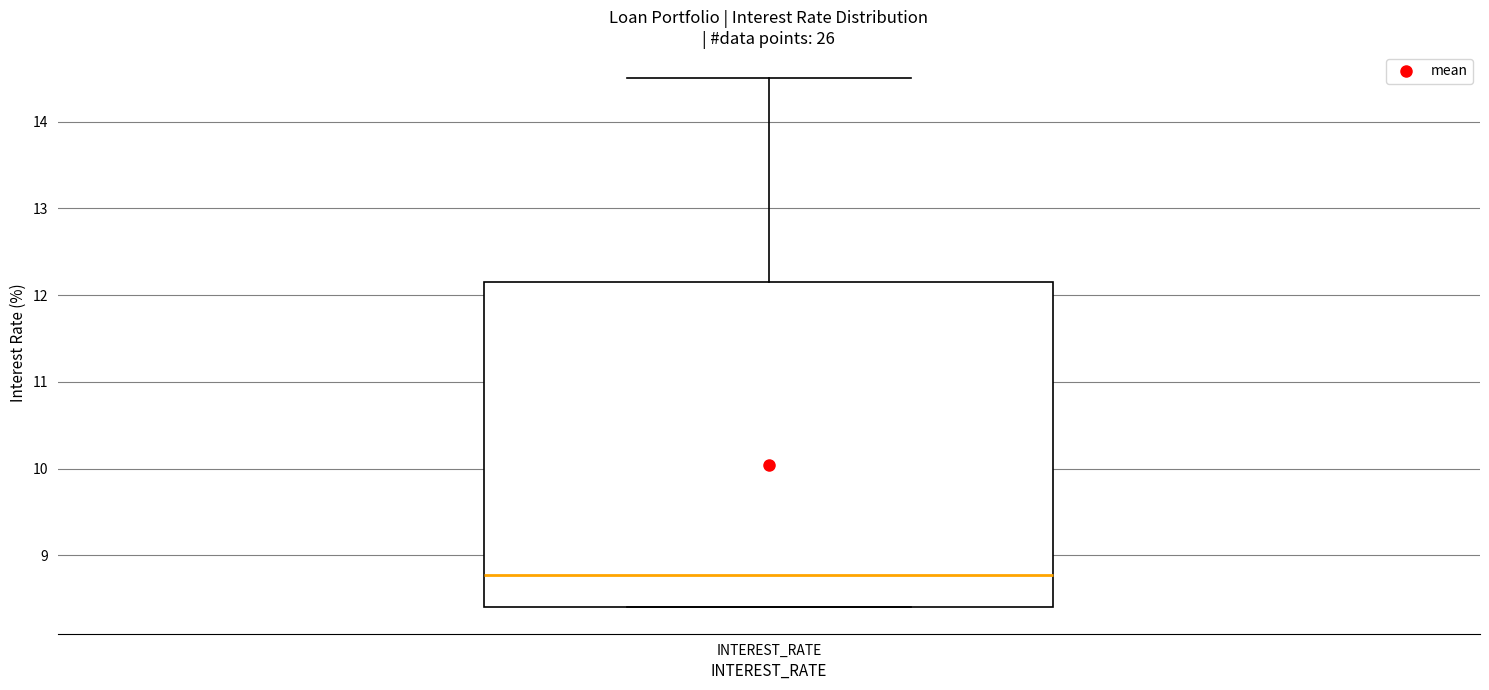

Transcribe this box plot: give where the median line is, the range the box spans, and where the two whiskers end, as read against the y-axis. The values are not printed on the chart, so give them approximately, as read against the axis.

median 8.8, box 8.4 to 12.2, whiskers 8.4 to 14.5